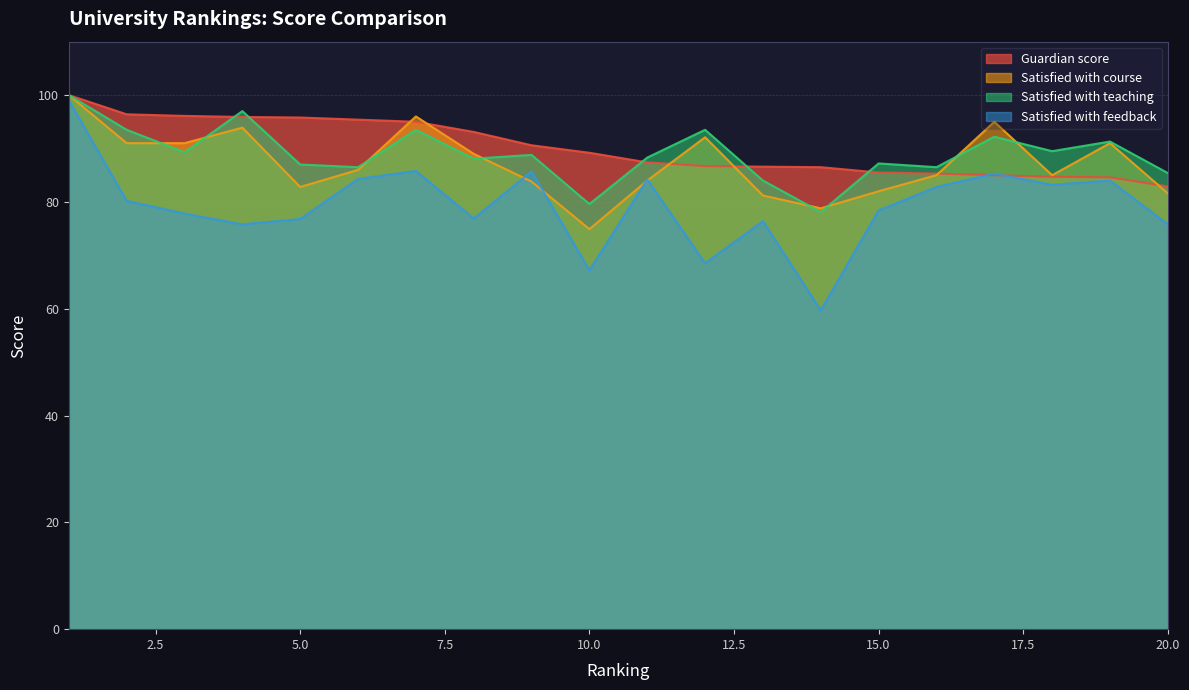

Reading left to right, extract all data points from this chart.

Guardian score: 100.0	96.4	96.1	95.9	95.8	95.4	95.0	93.1	90.6	89.2	87.4	86.7	86.6	86.5	85.5	85.3	85.0	84.7	84.6	82.9
Satisfied with course: 100.0	91.0	91.0	93.9	82.8	86.0	96.0	89.0	83.8	74.9	84.0	92.1	81.2	78.8	82.0	85.0	95.0	85.0	91.0	81.6
Satisfied with teaching: 100.0	93.5	89.3	97.0	87.0	86.5	93.5	88.1	88.8	79.6	88.3	93.5	84.0	78.1	87.2	86.5	92.2	89.5	91.3	85.4
Satisfied with feedback: 99.0	80.2	77.8	75.8	76.8	84.3	85.8	76.9	85.7	67.2	84.2	68.5	76.4	59.7	78.4	82.8	85.3	83.2	84.0	75.8